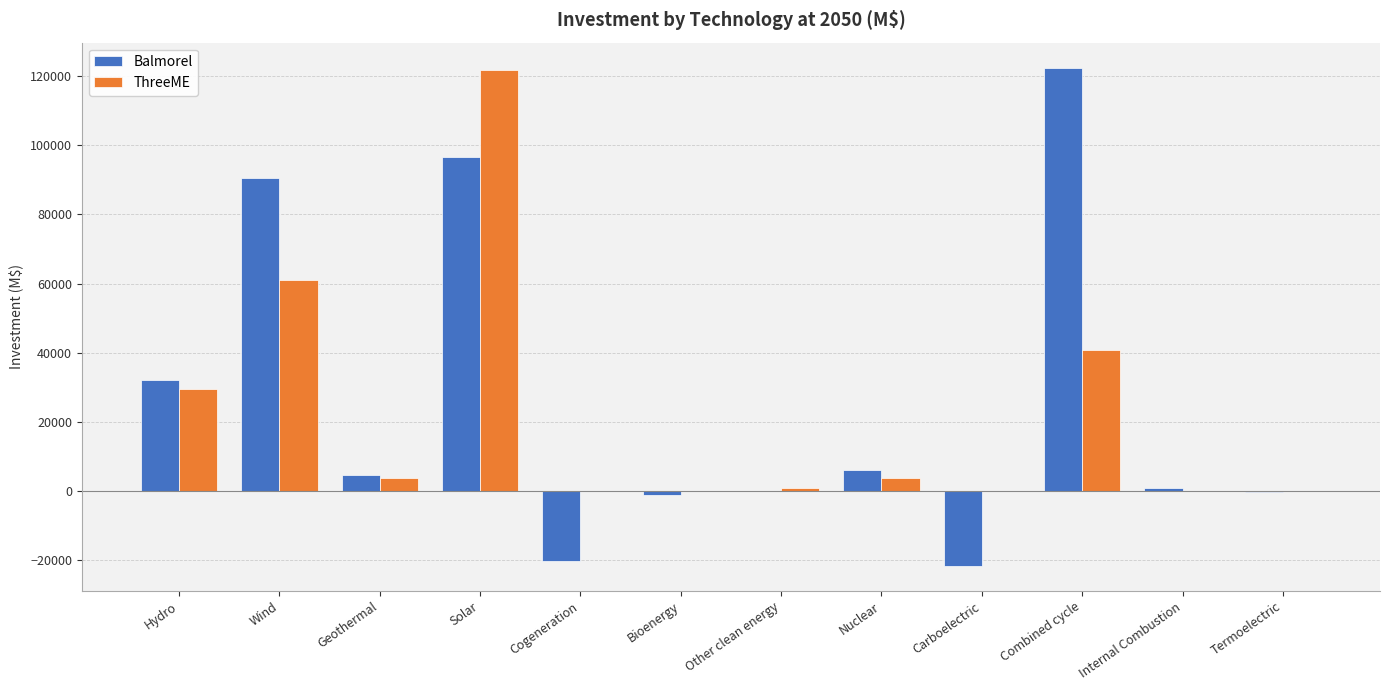

What is the sum of all Balmorel values?

310726.0